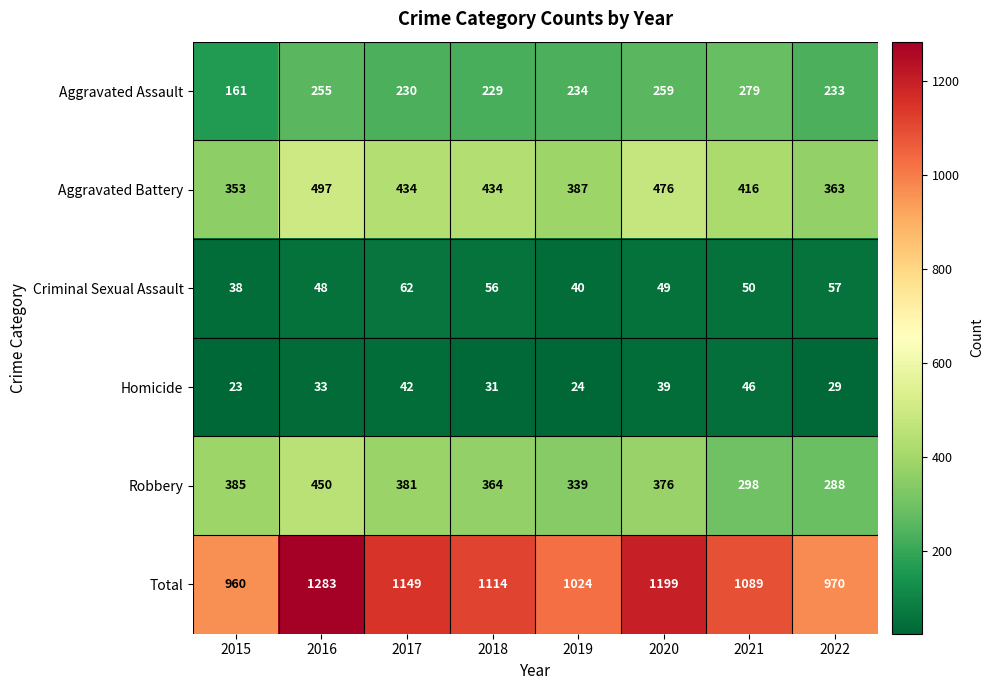

What is the total value across all series at 2018?

2228